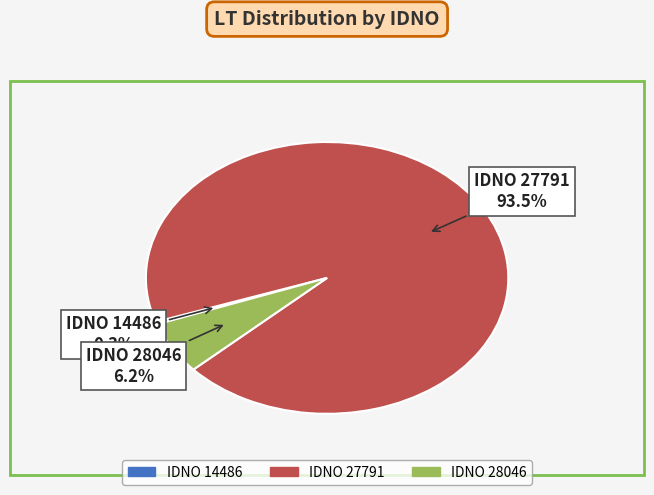

Does IDNO 28046 account for over 50% of the chart?

No